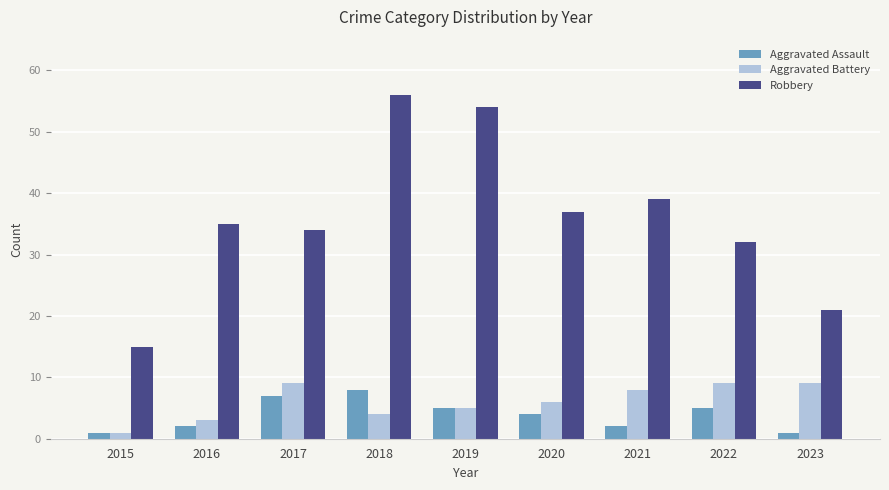

What is the minimum value for Robbery?

15